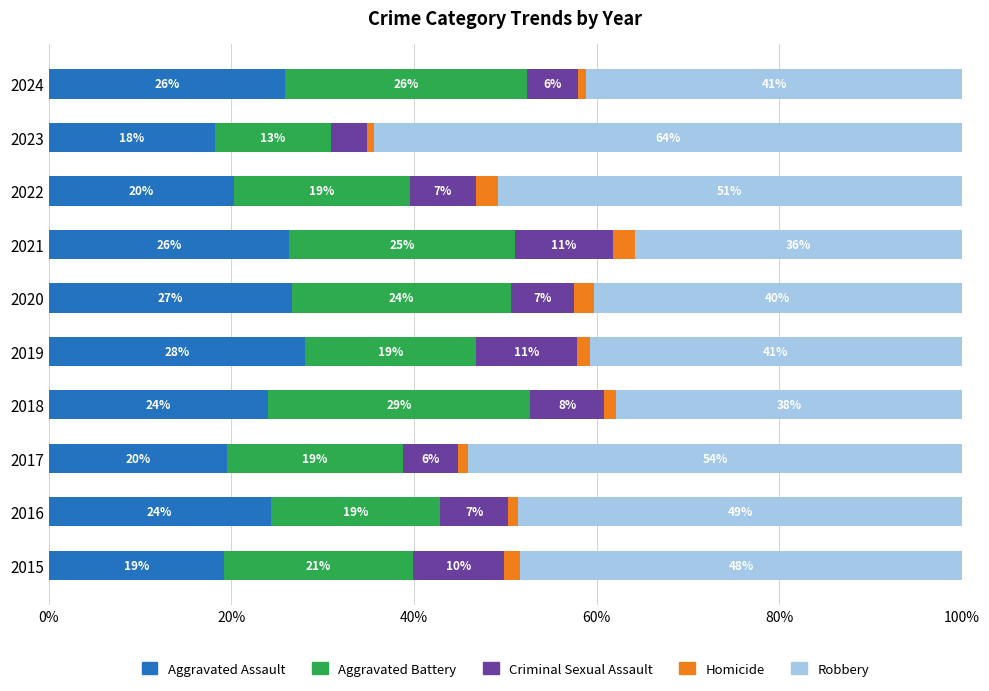

What is the difference between the maximum and minimum values in the Robbery series?

28.6